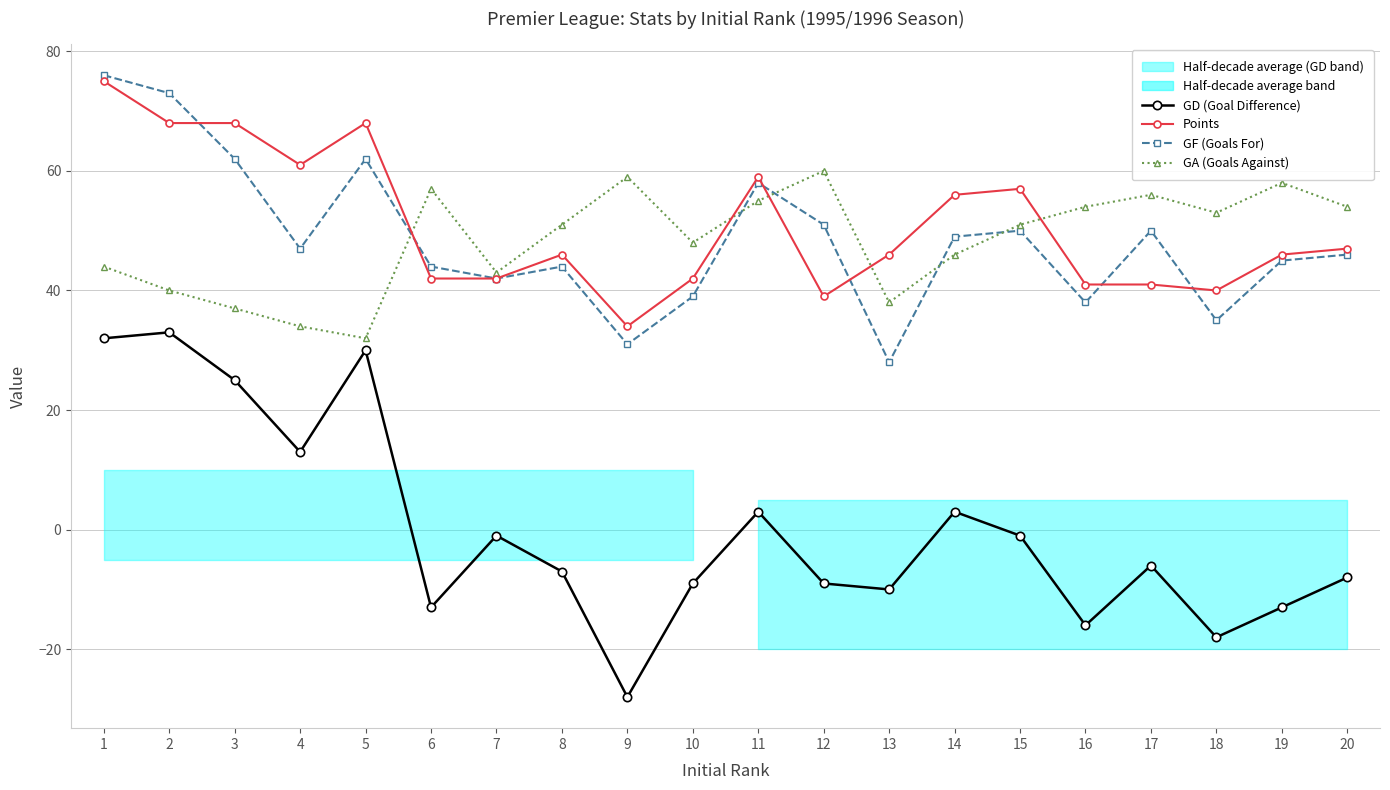

True or false: Points has a value of 42 at 10.

True